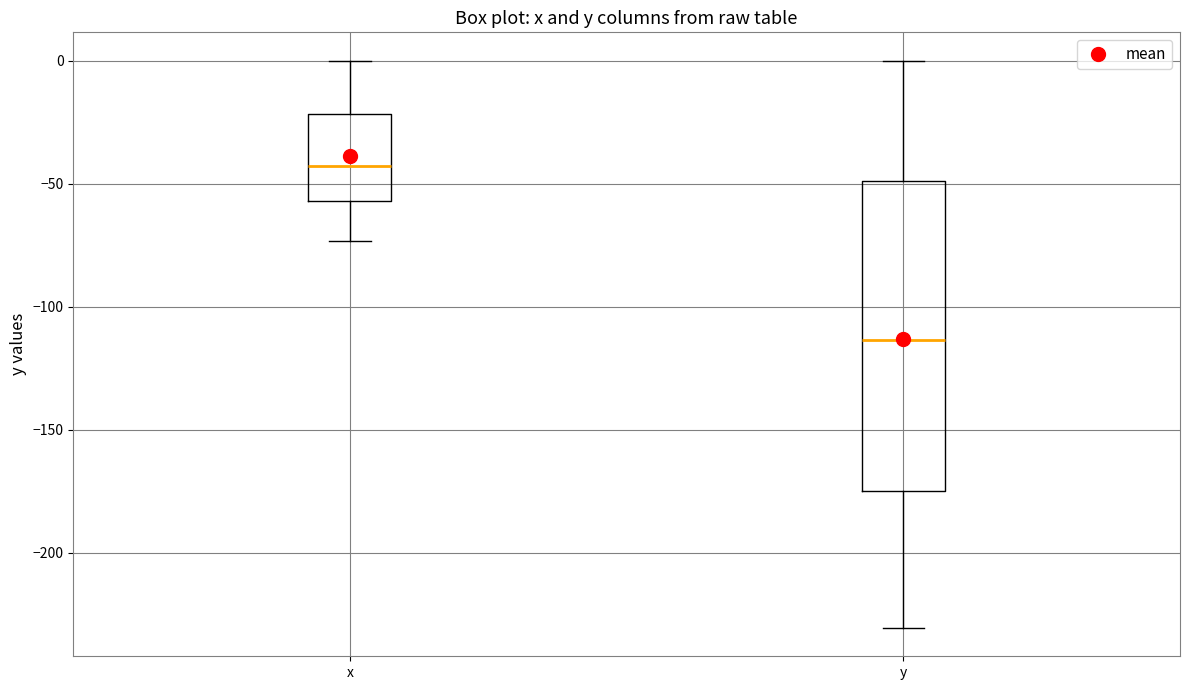

Where is the lower edge of the box for x on the y-axis? The values are not printed on the chart, so give them approximately, as read against the axis.

-55